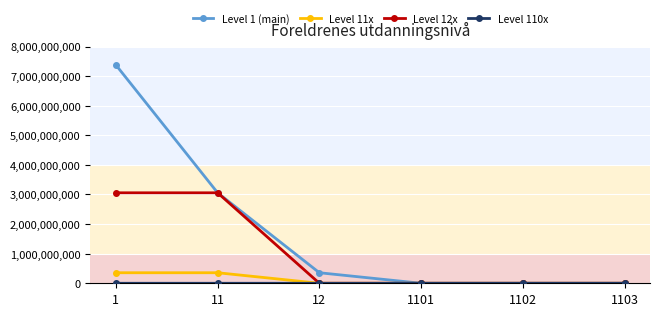

The value of Level 1 (main) at 1 is 2020281520. True or false?

False